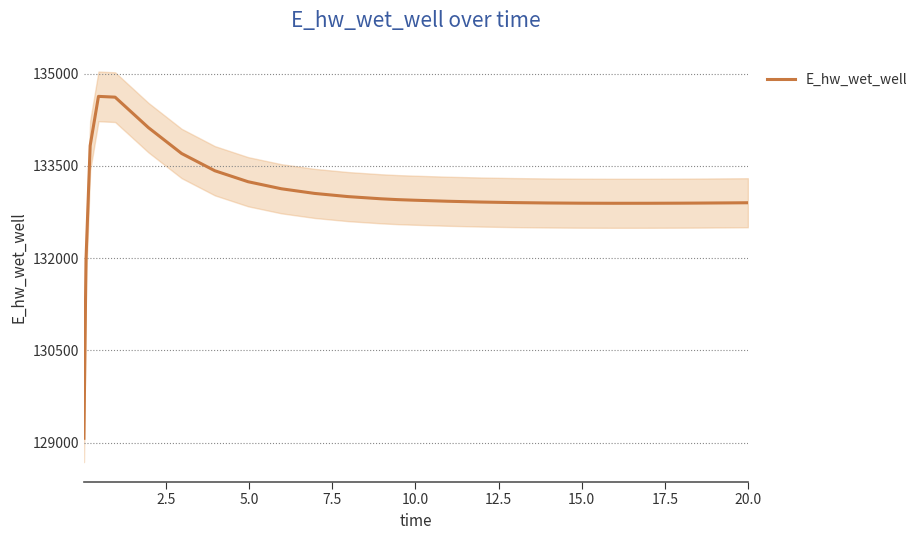

The chart shows a value of 199004.3 at 15.0. True or false?

False